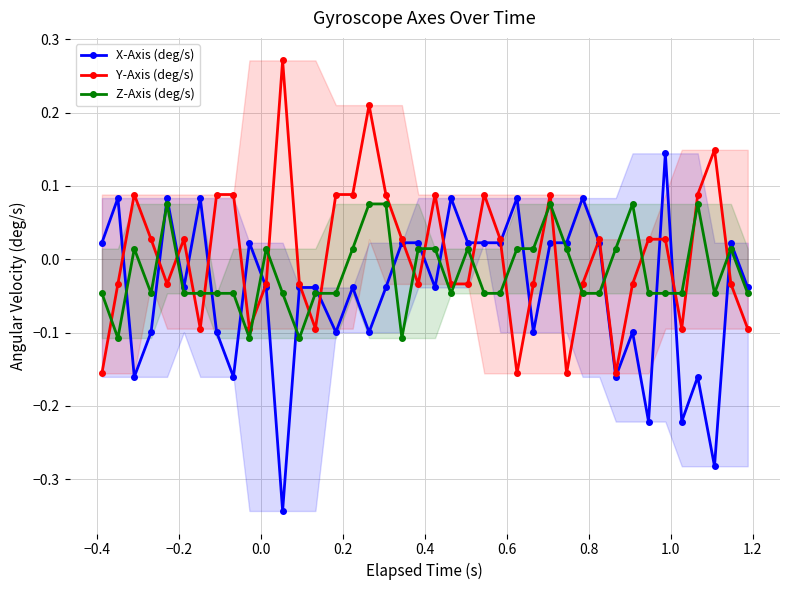

What is the difference between the second highest and second lowest values in the Y-Axis (deg/s) series?

0.4